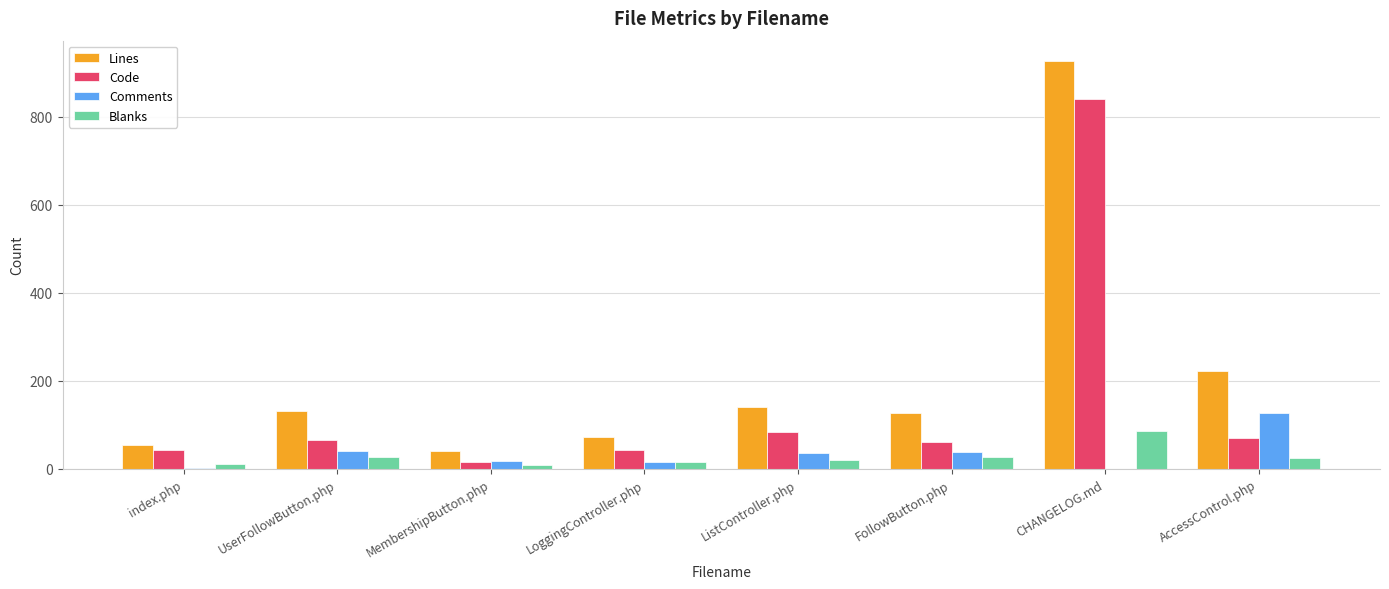

At which category is the sum across all series the highest?

CHANGELOG.md